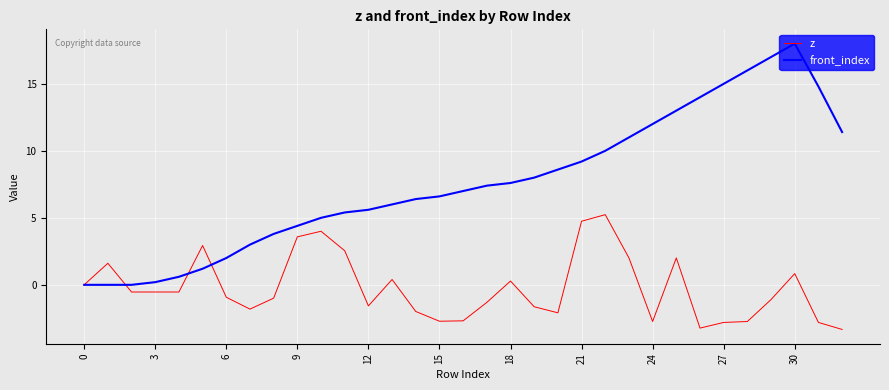

Which series has the widest spread of values?

front_index